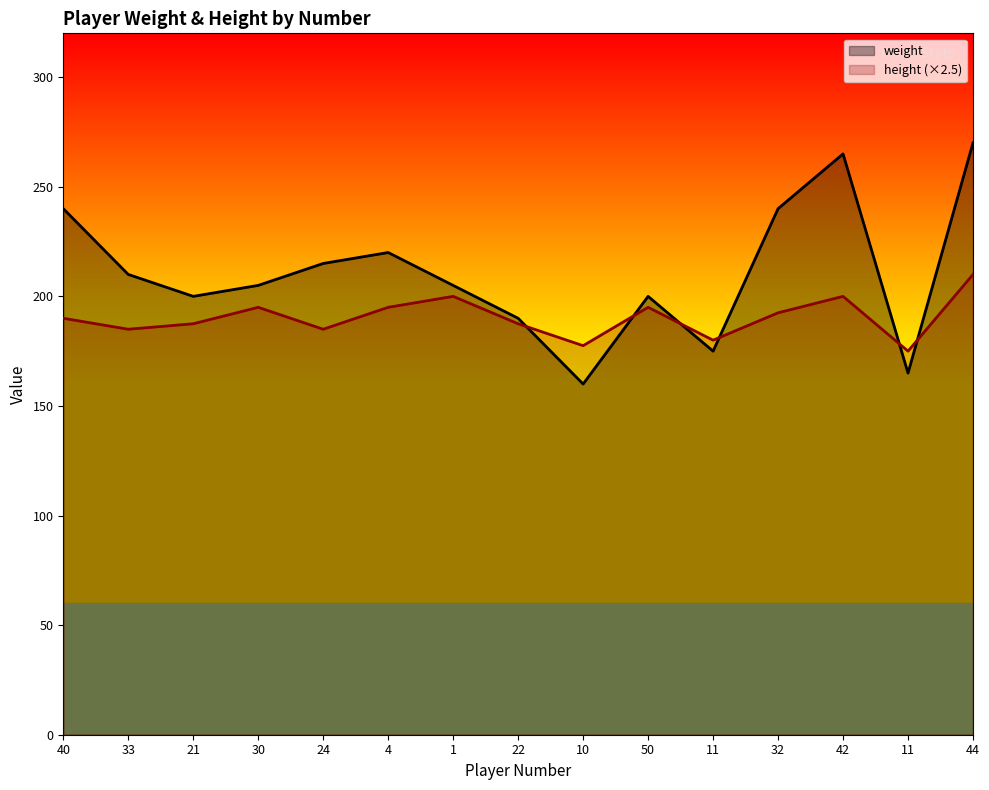

What is the label of the 14th point from the right?

33